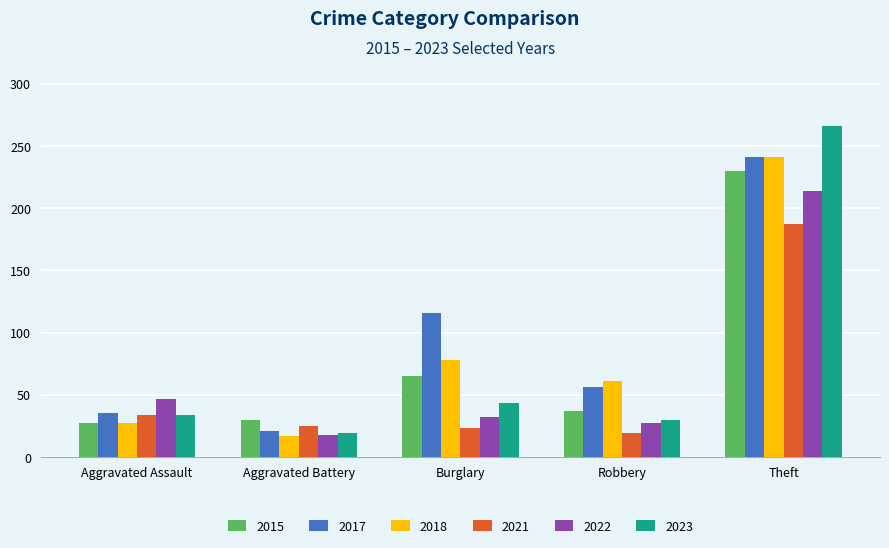

Reading left to right, what are all the values shown in this chart?

2015: Aggravated Assault=27	Aggravated Battery=30	Burglary=65	Robbery=37	Theft=230
2017: Aggravated Assault=35	Aggravated Battery=21	Burglary=116	Robbery=56	Theft=241
2018: Aggravated Assault=27	Aggravated Battery=17	Burglary=78	Robbery=61	Theft=241
2021: Aggravated Assault=34	Aggravated Battery=25	Burglary=23	Robbery=19	Theft=187
2022: Aggravated Assault=47	Aggravated Battery=18	Burglary=32	Robbery=27	Theft=214
2023: Aggravated Assault=34	Aggravated Battery=19	Burglary=43	Robbery=30	Theft=266